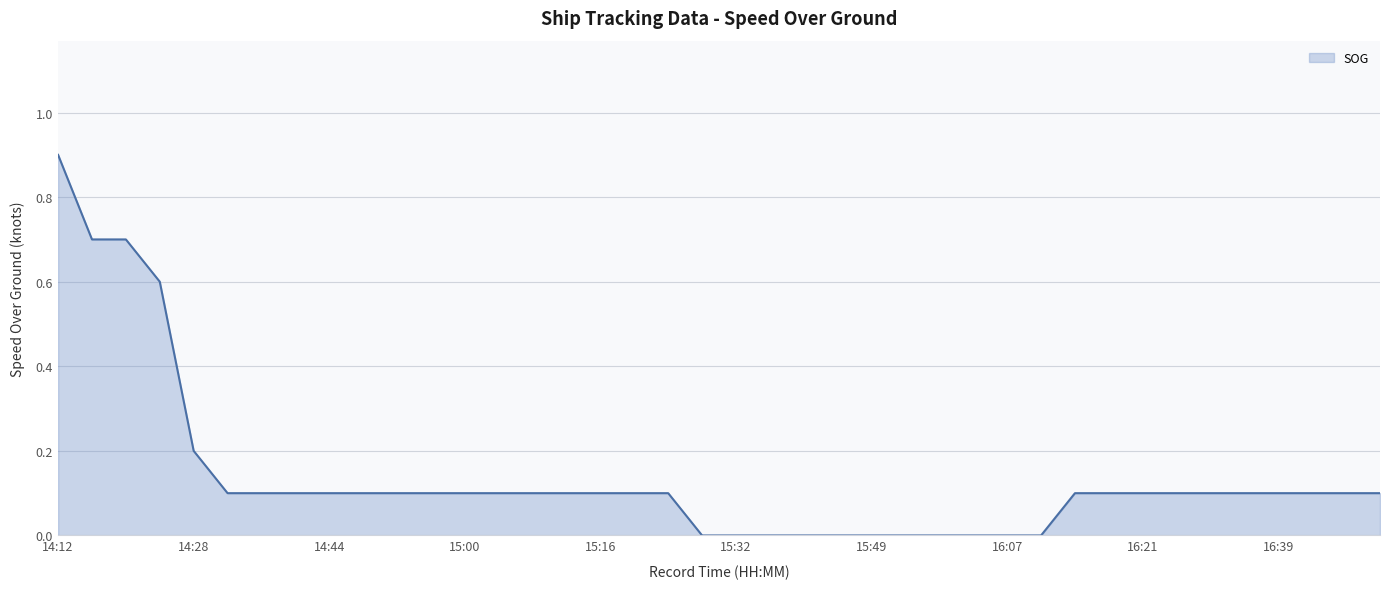

What is the greatest value displayed?

0.9